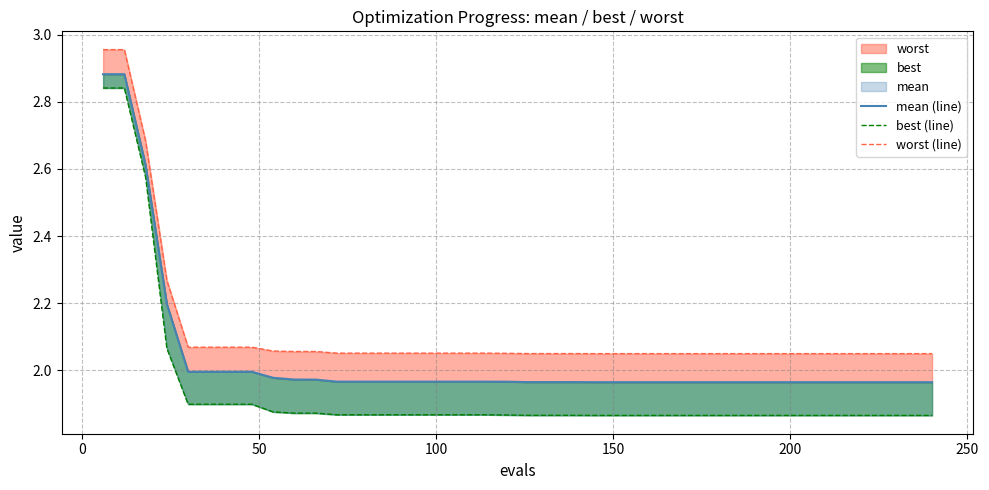

The mean (line) series shows 0.6 at 15. True or false?

False